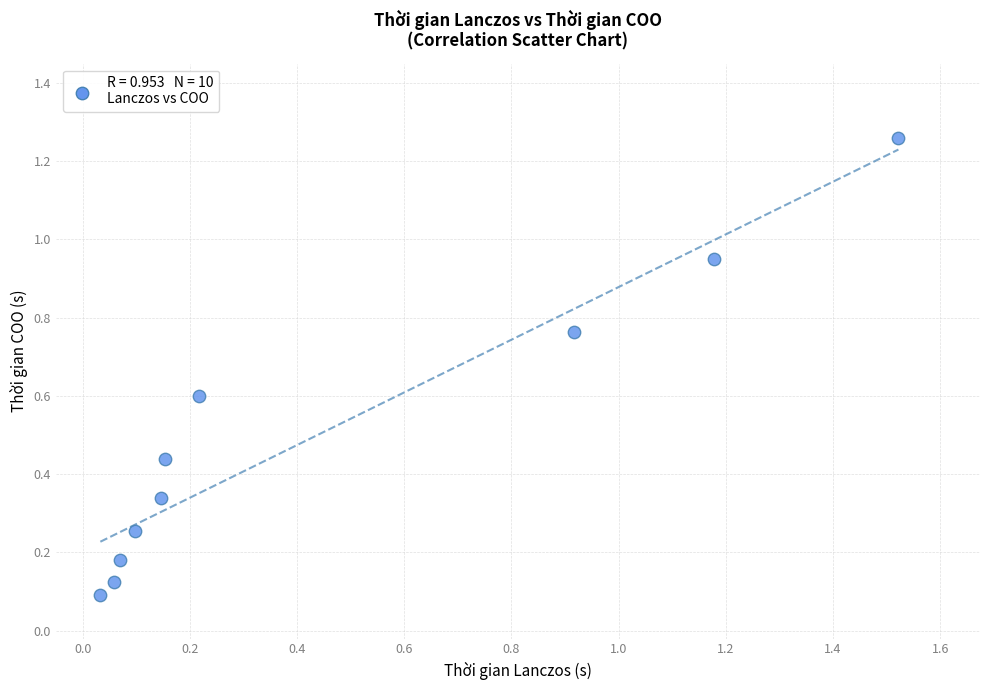

What is the range of X values (max minus min)?

1.5